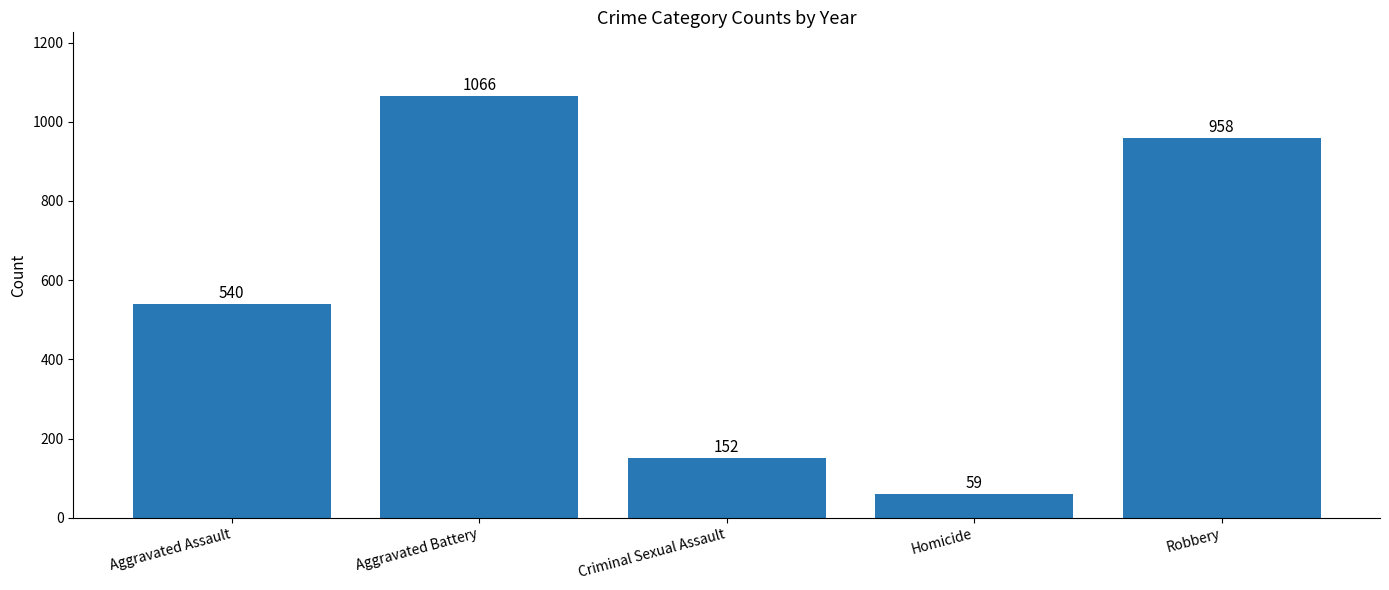

List the labels in order of value, largest first.

Aggravated Battery, Robbery, Aggravated Assault, Criminal Sexual Assault, Homicide